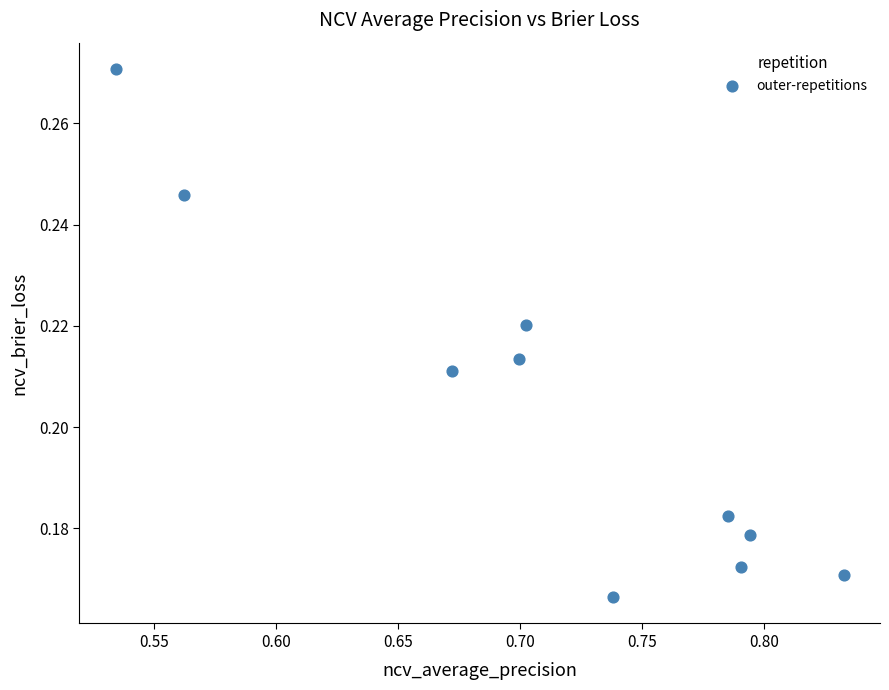

What is the average X value?

0.7